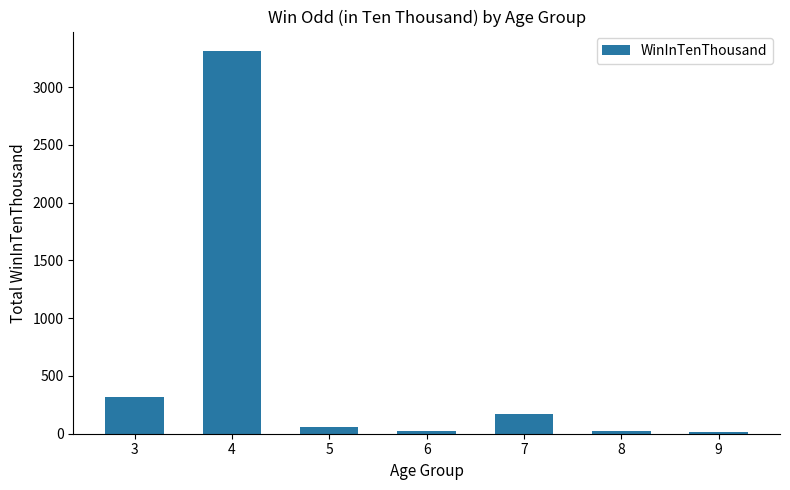

Does the chart contain stacked bars?

No